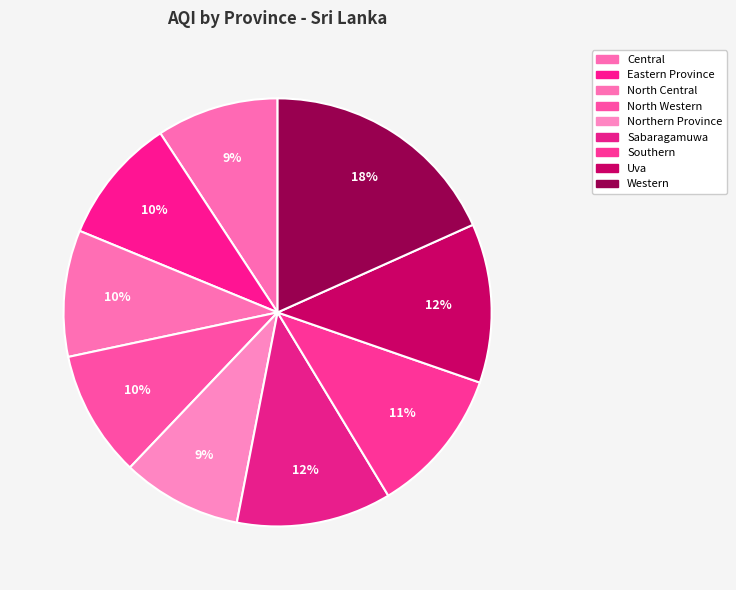

Count the number of slices in the pie.

9